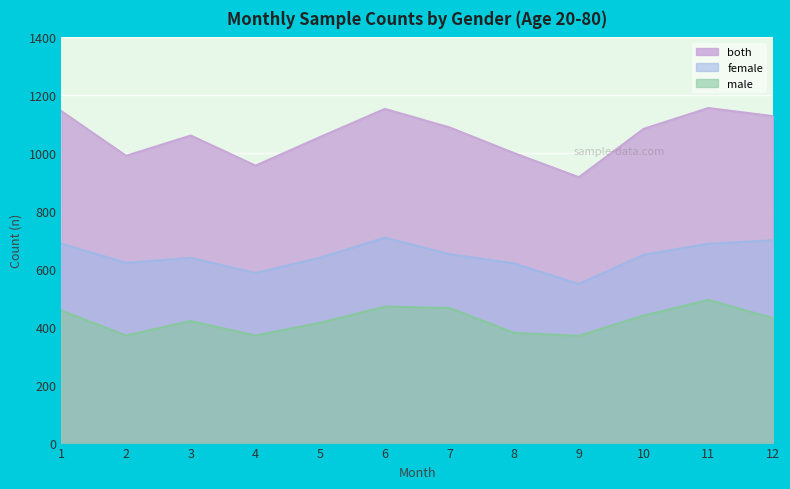

Where is the first local maximum for both?

3